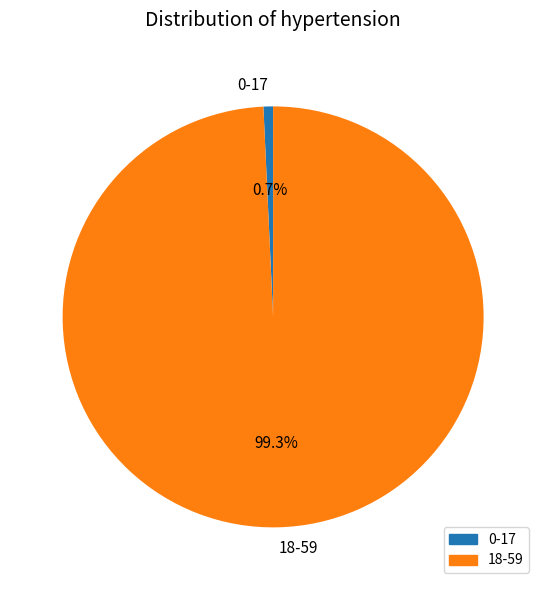

True or false: 0-17 accounts for 11% of the total.

False